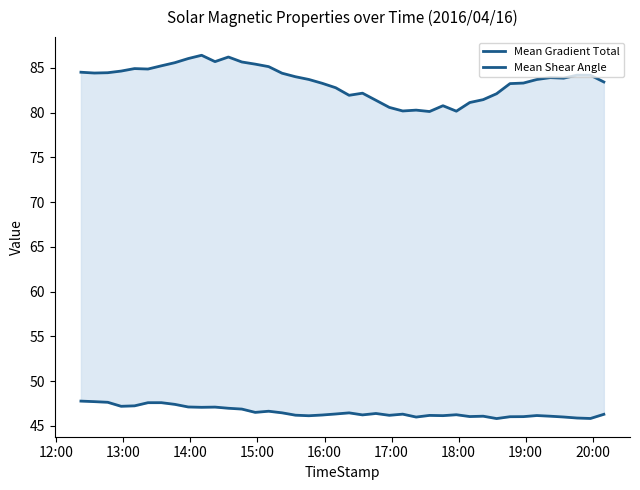

What are all the series names shown in the legend?

Mean Gradient Total, Mean Shear Angle